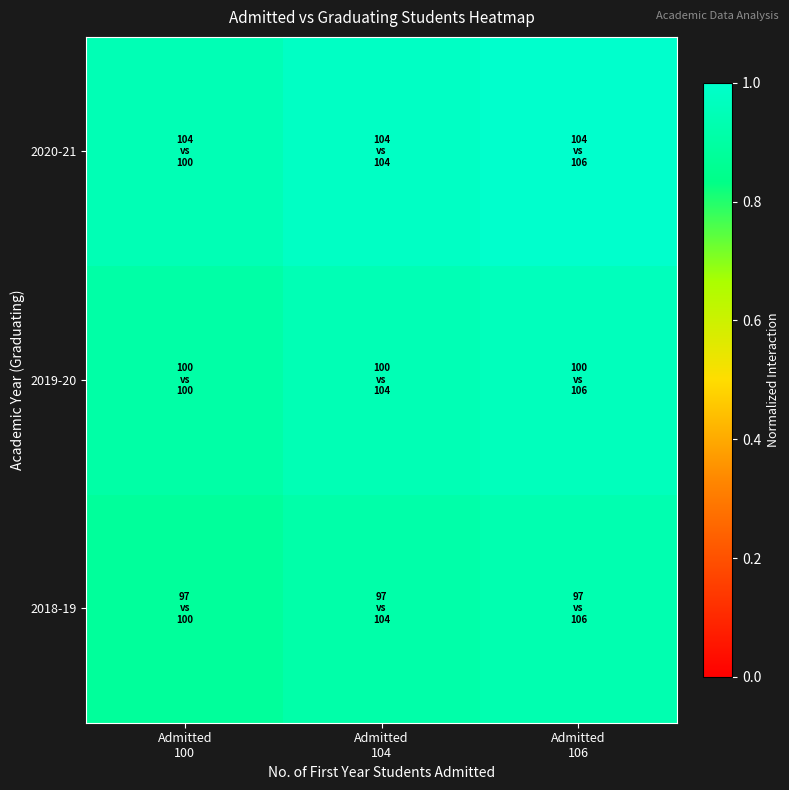

Reading left to right, list all the values displayed in this chart.

2018-19: Admitted
100=0.9	Admitted
104=0.9	Admitted
106=0.9
2019-20: Admitted
100=0.9	Admitted
104=0.9	Admitted
106=1.0
2020-21: Admitted
100=0.9	Admitted
104=1.0	Admitted
106=1.0